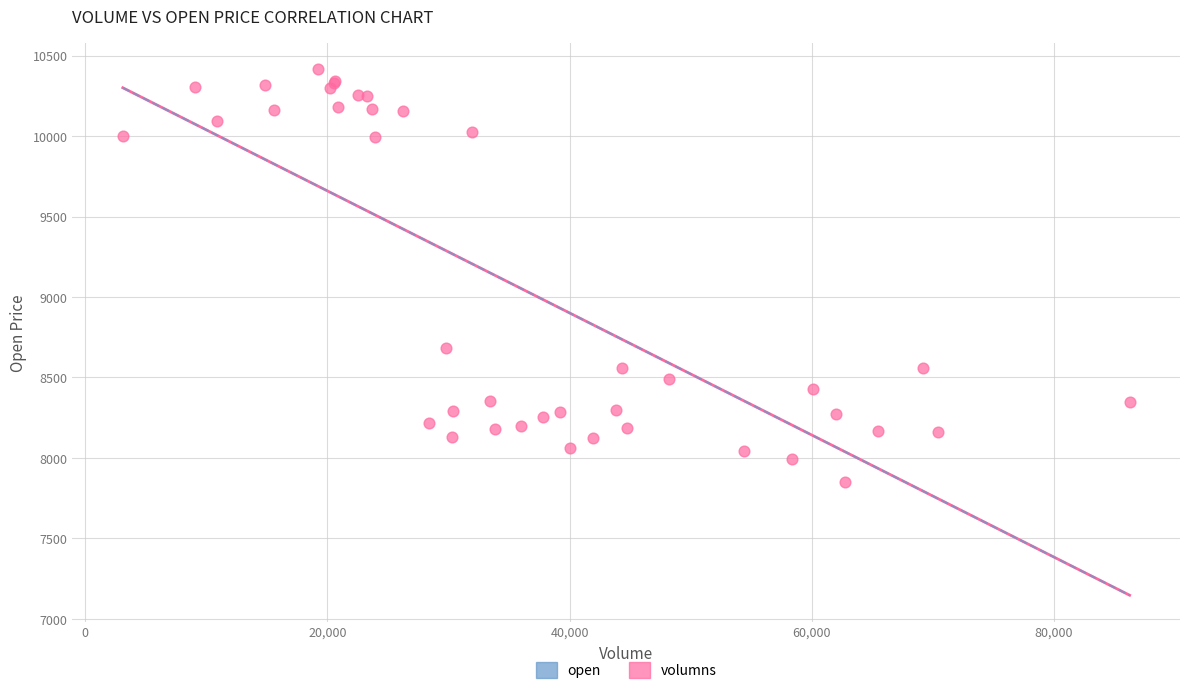

What Y value in the scatter plot is closest to 9132?

8683.2